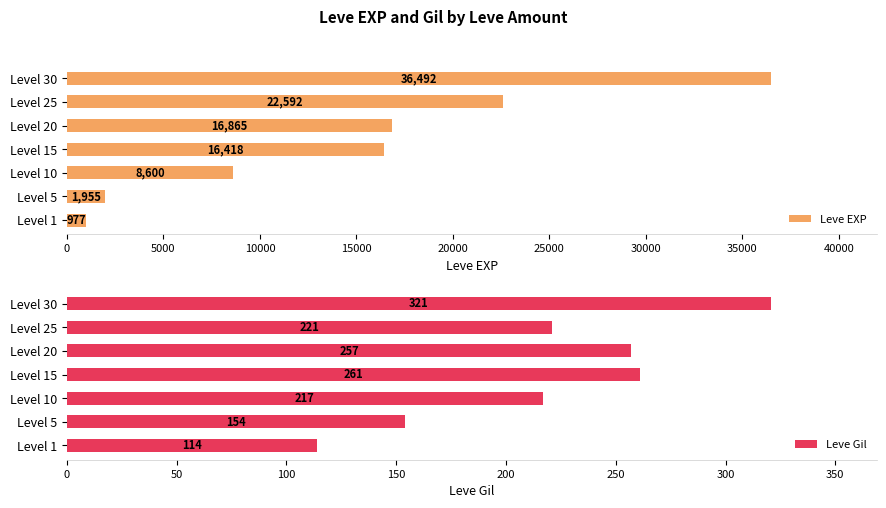

What value does the Leve Gil series have at Level 20?

257.0